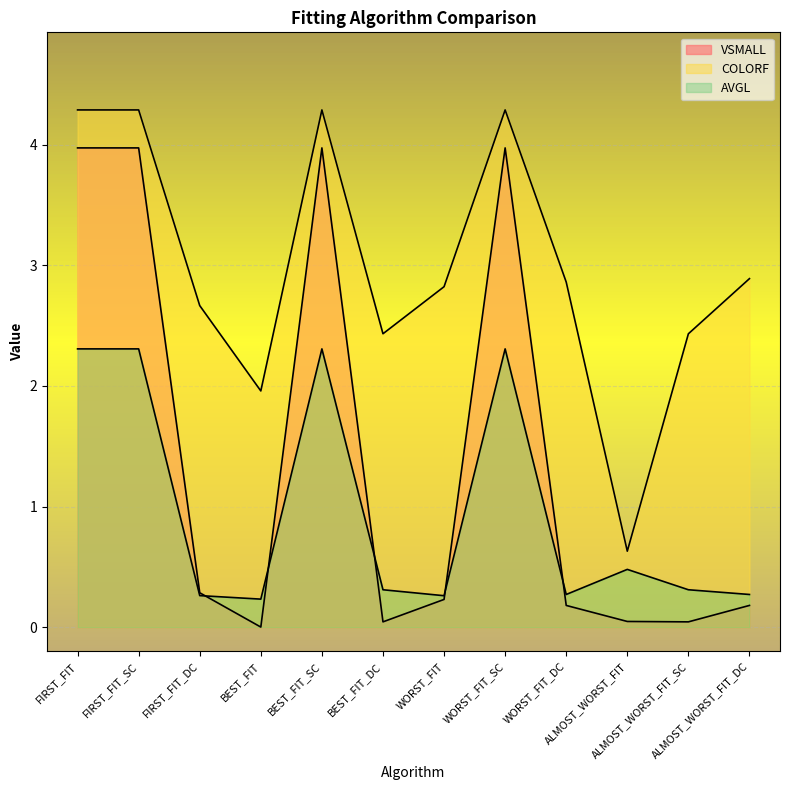

What is the sum of all AVGL values?

11.6